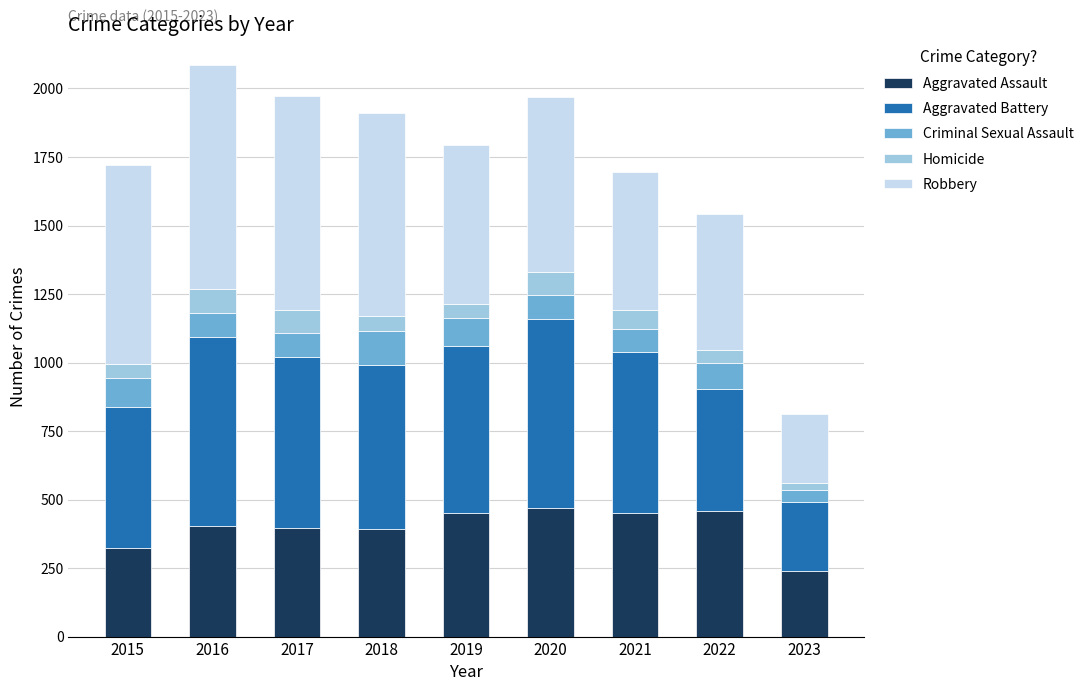

What is the sum of the Aggravated Assault values at 2022 and 2021?

909